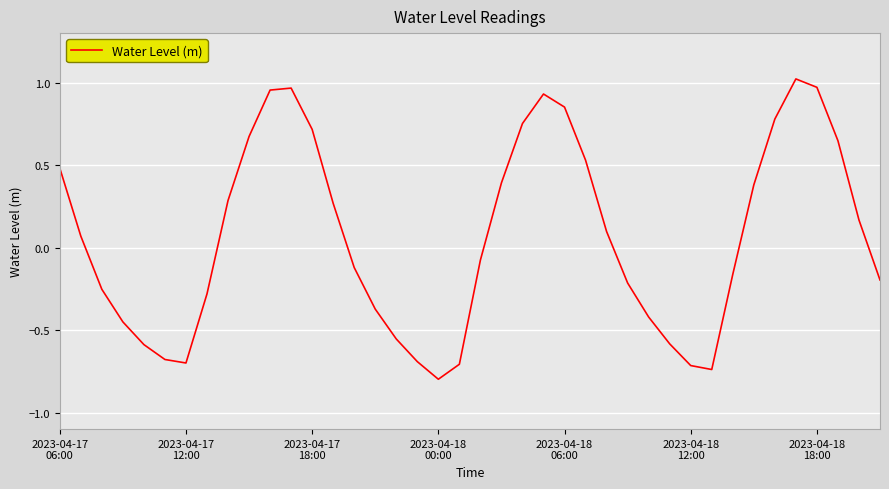

What is the smallest value displayed?

-0.8